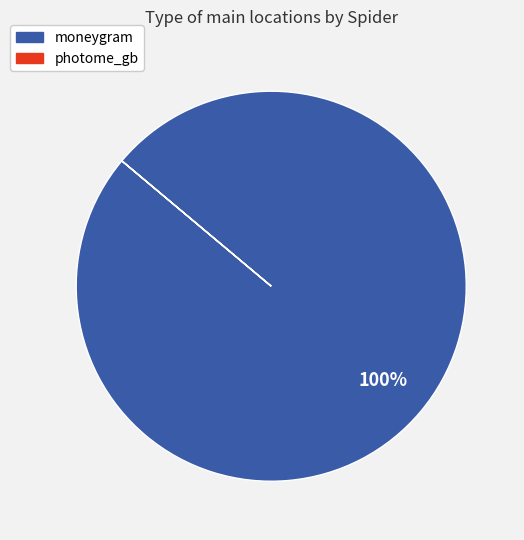

To the nearest percent, what is the difference between the largest and smallest slice percentages?

100%